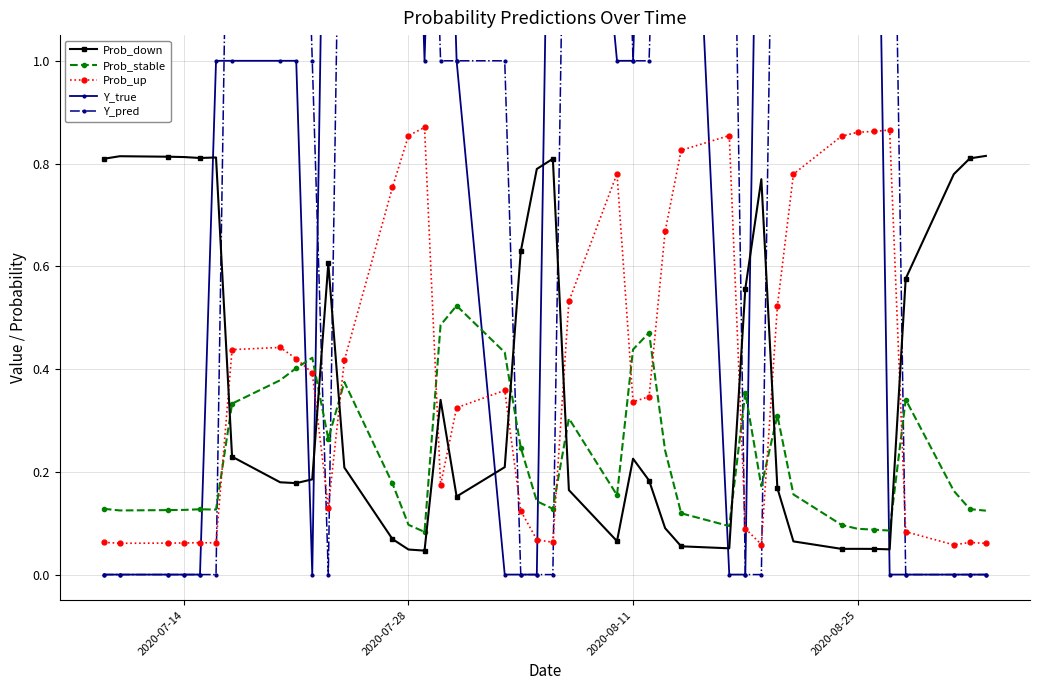

What is the average value of the Prob_down series?

0.4